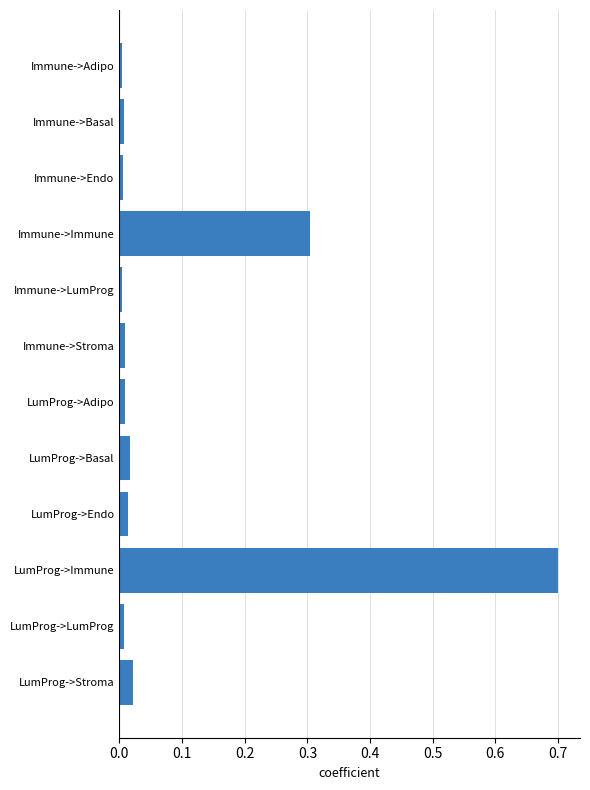

At which category does the chart reach its peak across all series?

LumProg->Immune